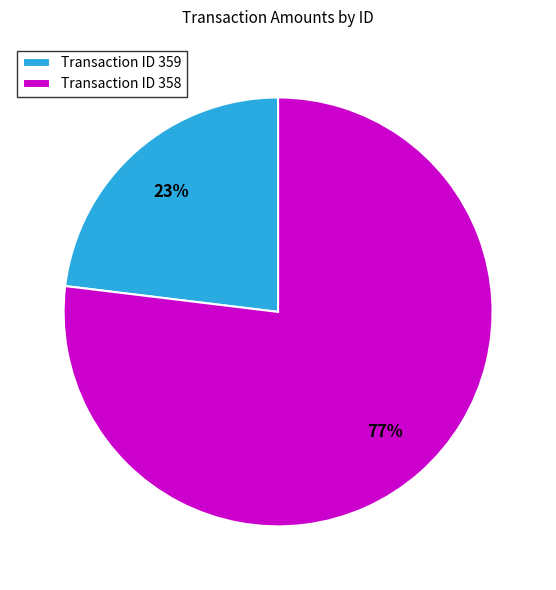

Rank the categories by value from lowest to highest.

Transaction ID 359, Transaction ID 358